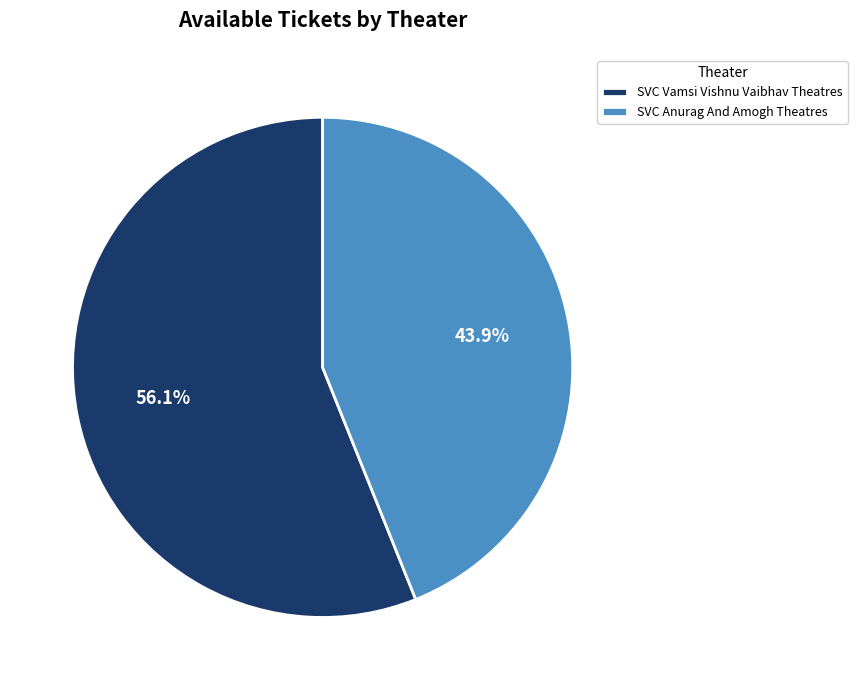

Does SVC Anurag And Amogh Theatres account for over 50% of the chart?

No